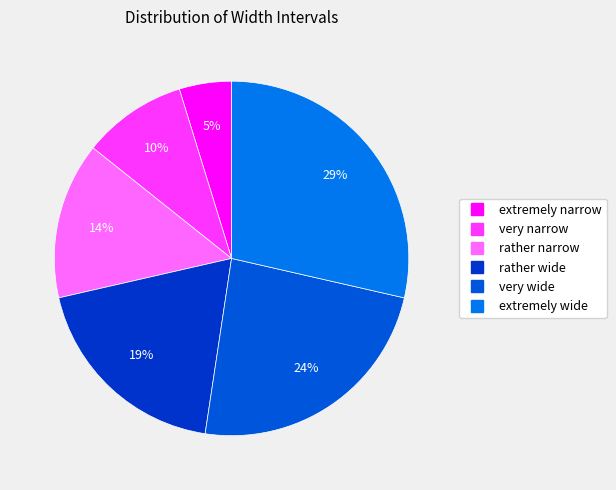

True or false: very wide accounts for 24% of the total.

True